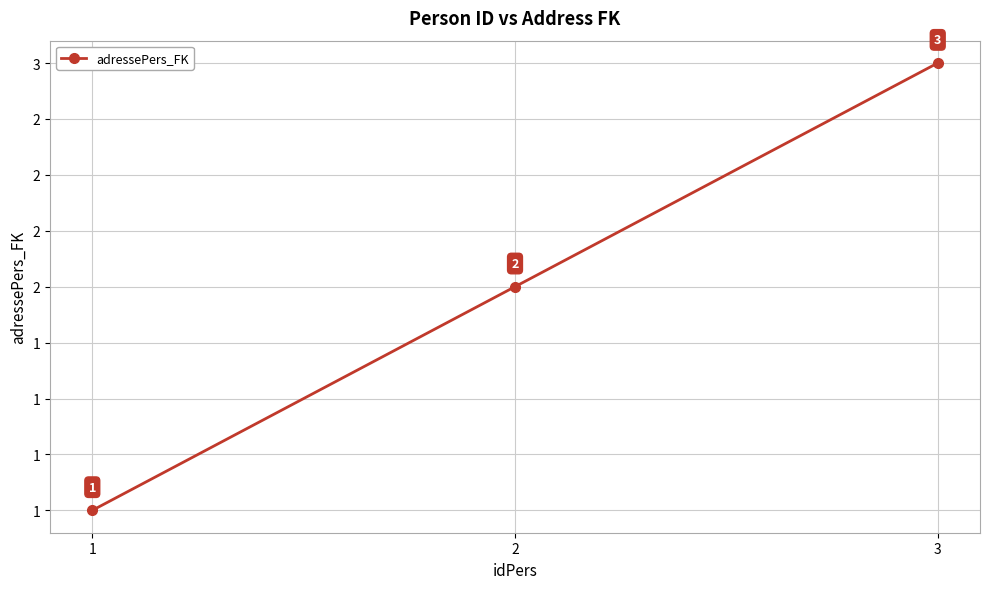

Does the chart have visible grid lines?

Yes